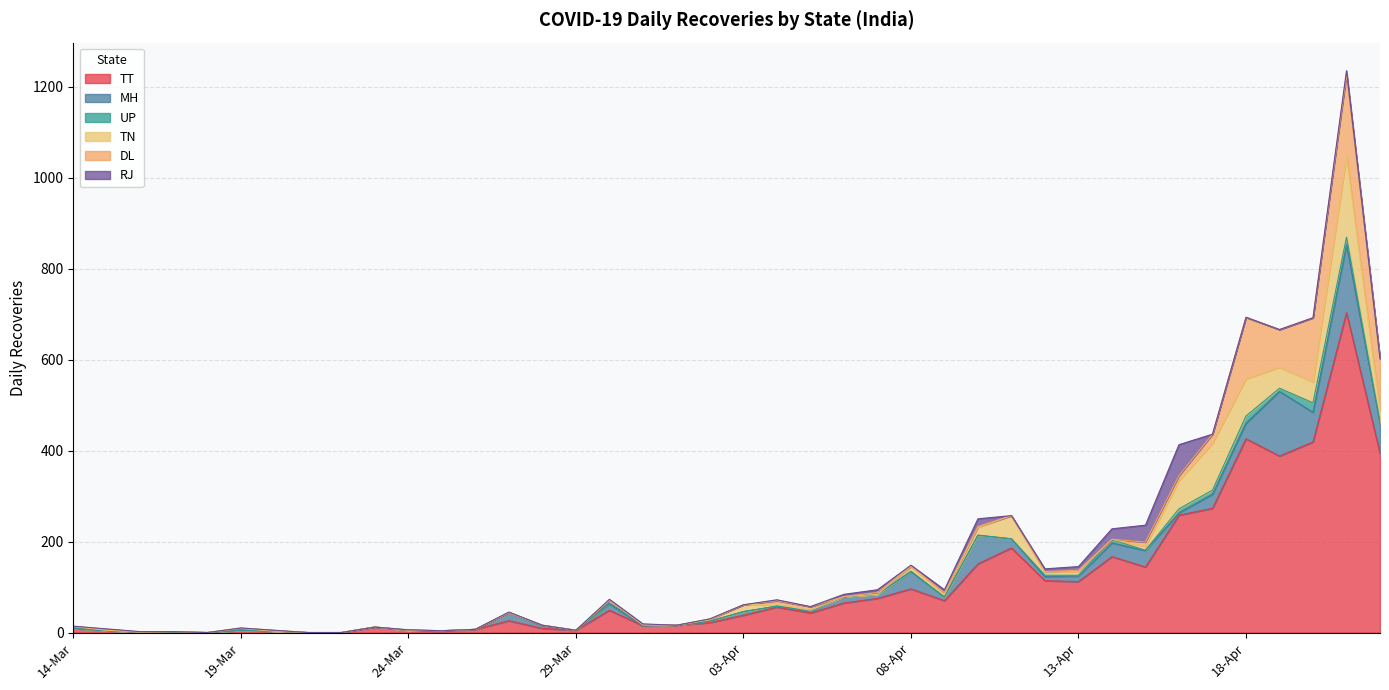

How many intersections are there between DL and RJ?

3